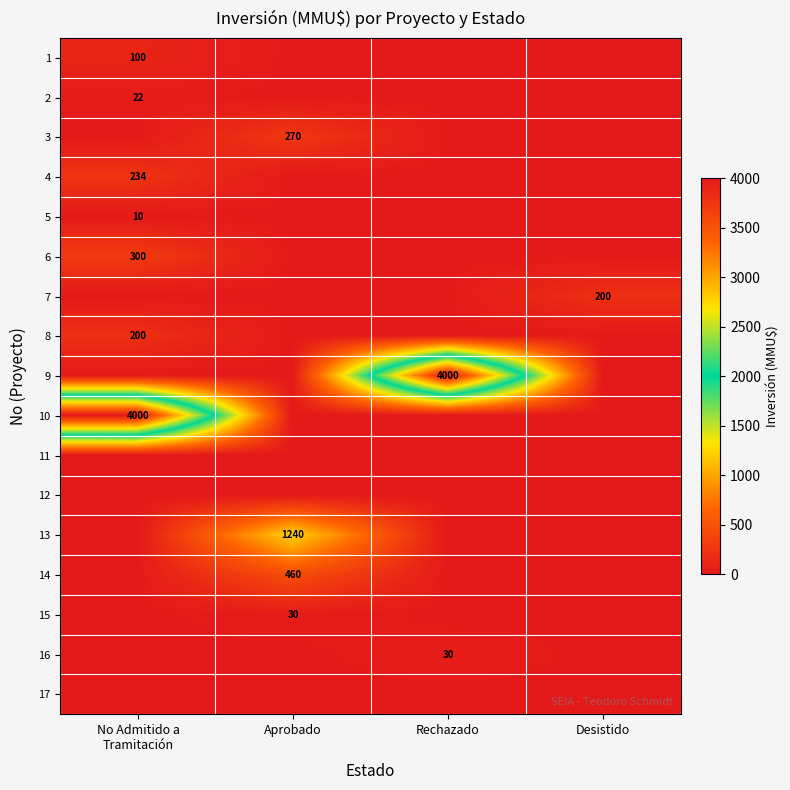

The 3 series shows 270 at Aprobado. True or false?

True